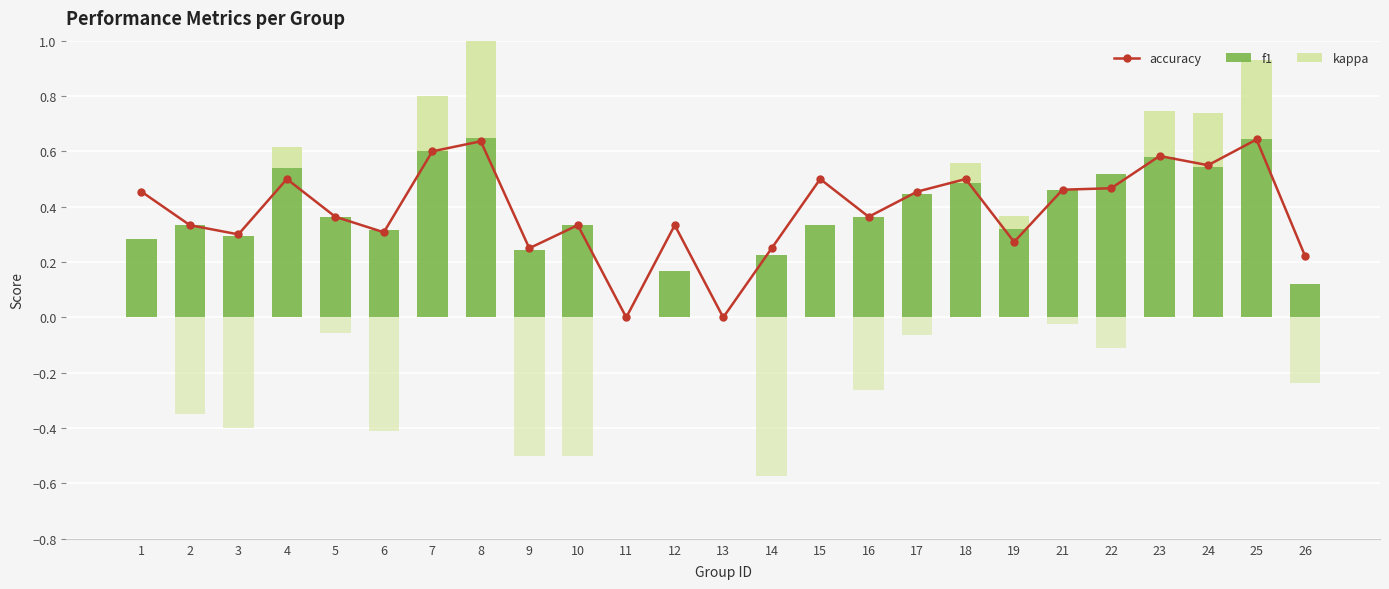

Between 5 and 16, which series saw the biggest shift?

accuracy